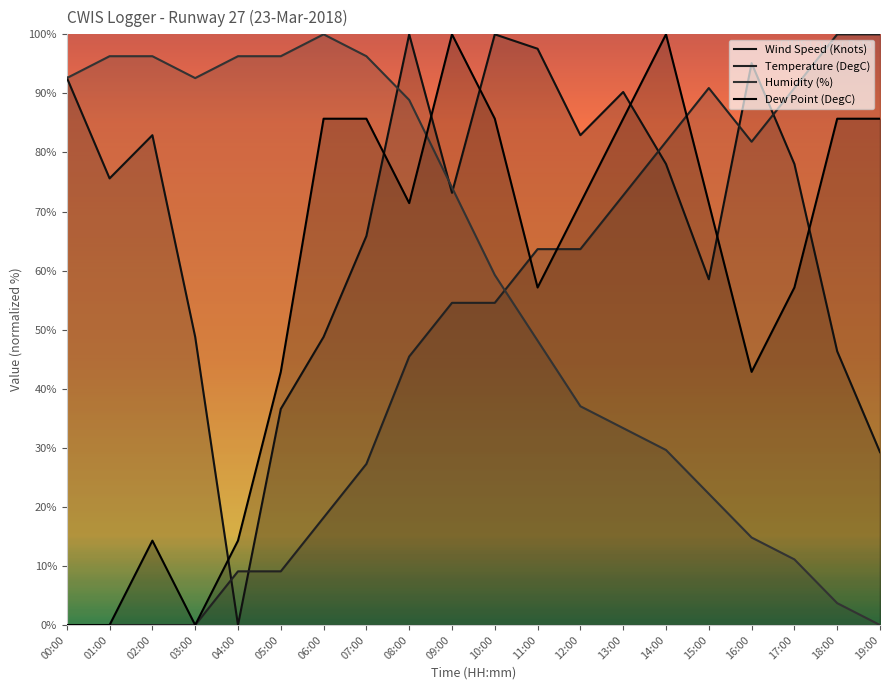

Reading left to right, what are all the values shown in this chart?

Wind Speed (Knots): 00:00=92.7	01:00=75.6	02:00=82.9	03:00=48.8	04:00=0.0	05:00=36.6	06:00=48.8	07:00=65.9	08:00=100.0	09:00=73.2	10:00=100.0	11:00=97.6	12:00=82.9	13:00=90.2	14:00=78.0	15:00=58.5	16:00=95.1	17:00=78.0	18:00=46.3	19:00=29.3
Temperature (DegC): 00:00=0.0	01:00=0.0	02:00=0.0	03:00=0.0	04:00=9.1	05:00=9.1	06:00=18.2	07:00=27.3	08:00=45.5	09:00=54.5	10:00=54.5	11:00=63.6	12:00=63.6	13:00=72.7	14:00=81.8	15:00=90.9	16:00=81.8	17:00=90.9	18:00=100.0	19:00=100.0
Humidity (%): 00:00=92.6	01:00=96.3	02:00=96.3	03:00=92.6	04:00=96.3	05:00=96.3	06:00=100.0	07:00=96.3	08:00=88.9	09:00=74.1	10:00=59.3	11:00=48.1	12:00=37.0	13:00=33.3	14:00=29.6	15:00=22.2	16:00=14.8	17:00=11.1	18:00=3.7	19:00=0.0
Dew Point (DegC): 00:00=0.0	01:00=0.0	02:00=14.3	03:00=0.0	04:00=14.3	05:00=42.9	06:00=85.7	07:00=85.7	08:00=71.4	09:00=100.0	10:00=85.7	11:00=57.1	12:00=71.4	13:00=85.7	14:00=100.0	15:00=71.4	16:00=42.9	17:00=57.1	18:00=85.7	19:00=85.7